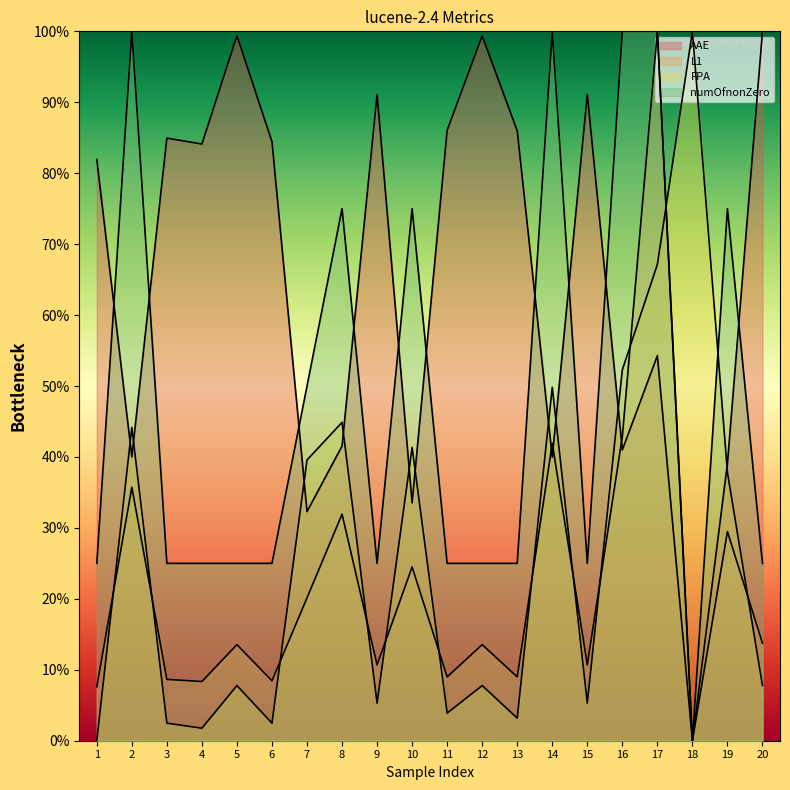

List the labels in order of L1 value, smallest first.

18, 1, 4, 6, 3, 11, 13, 9, 15, 5, 12, 20, 7, 10, 19, 8, 2, 14, 16, 17